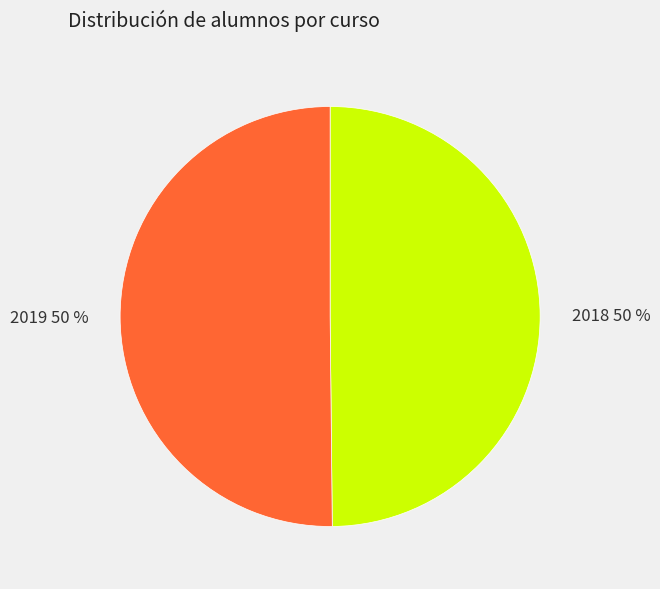

What is the ratio of the value at 2018 to the value at 2019?

1.0